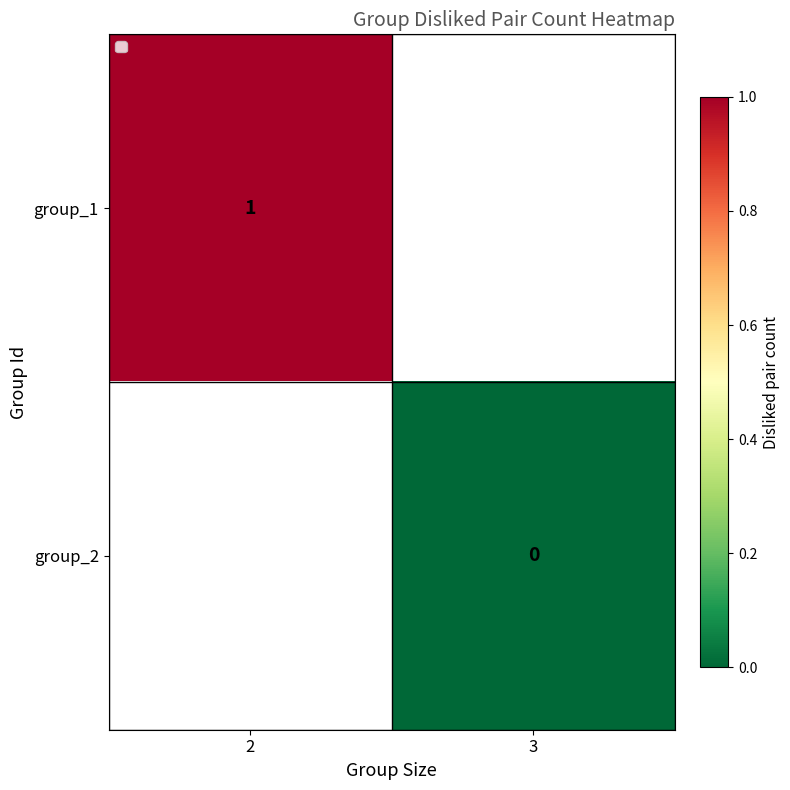

True or false: group_1 has a value of 1 at 2.

True